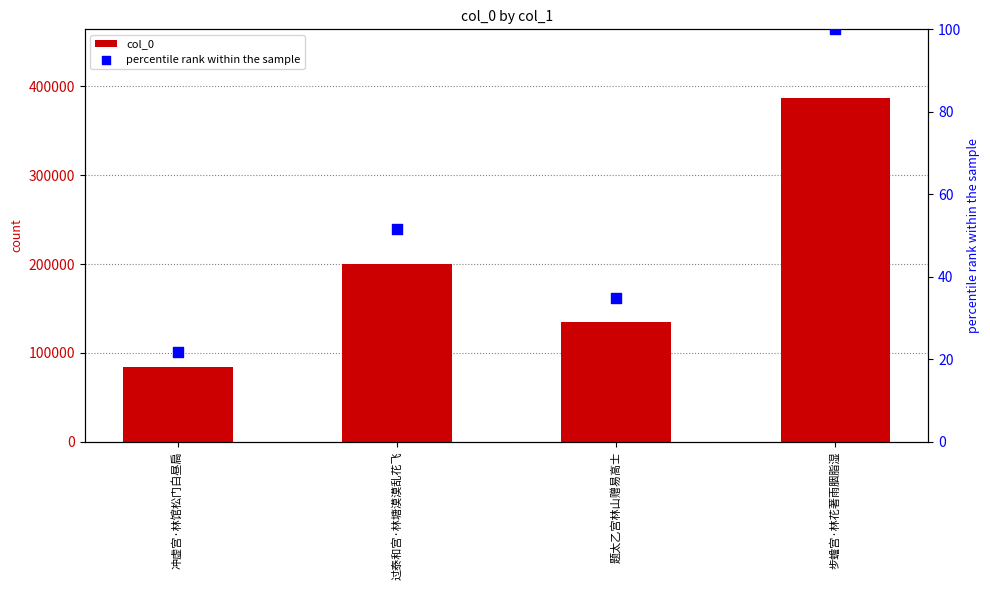

Which series reaches the minimum Y coordinate?

percentile rank within the sample